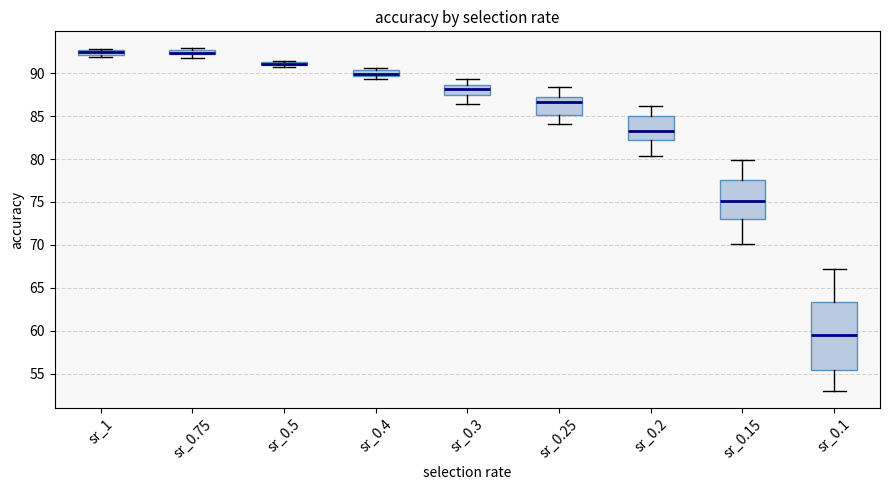

Where does the median line of the box for sr_0.2 sit on the y-axis? The values are not printed on the chart, so give them approximately, as read against the axis.

83.5